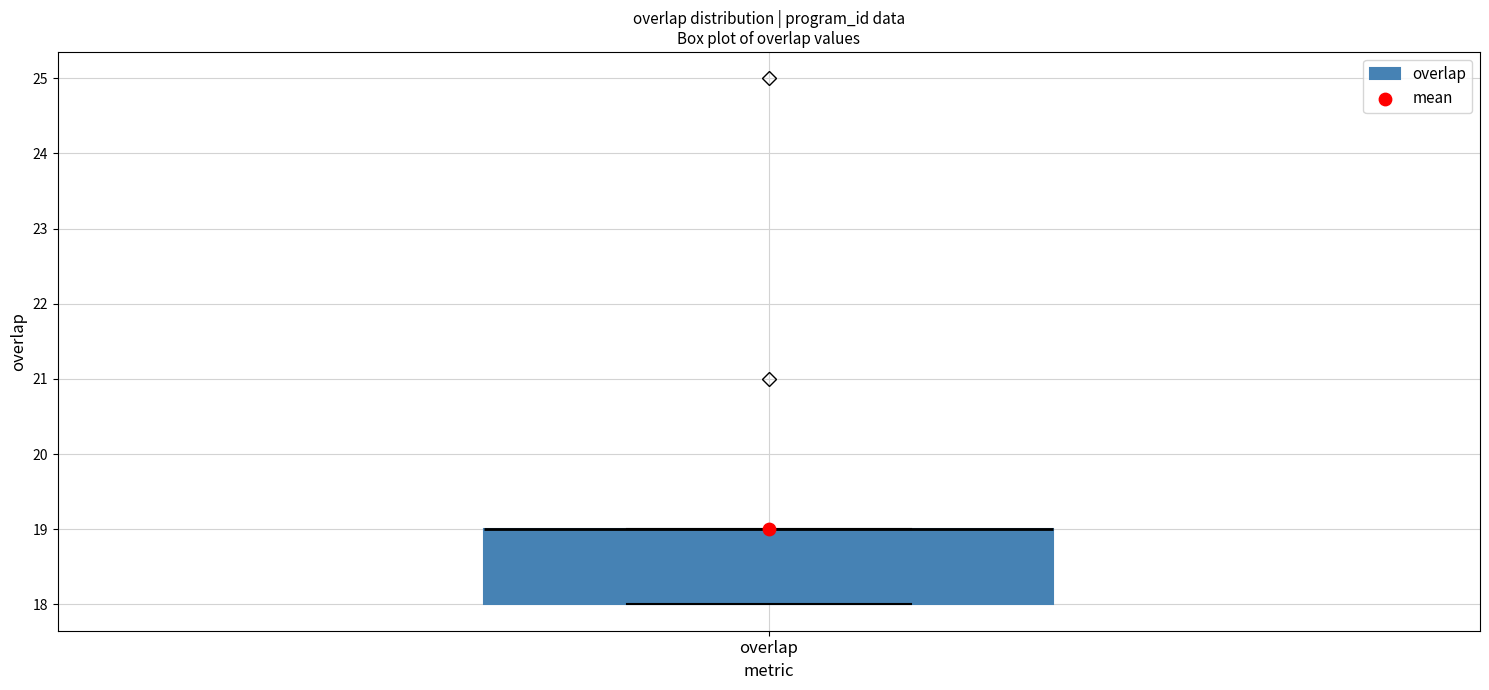

Transcribe this box plot: give where the median line is, the range the box spans, and where the two whiskers end, as read against the y-axis. The values are not printed on the chart, so give them approximately, as read against the axis.

median 19 (drawn on the box's upper edge), box 18 to 19, whiskers 18 to 19